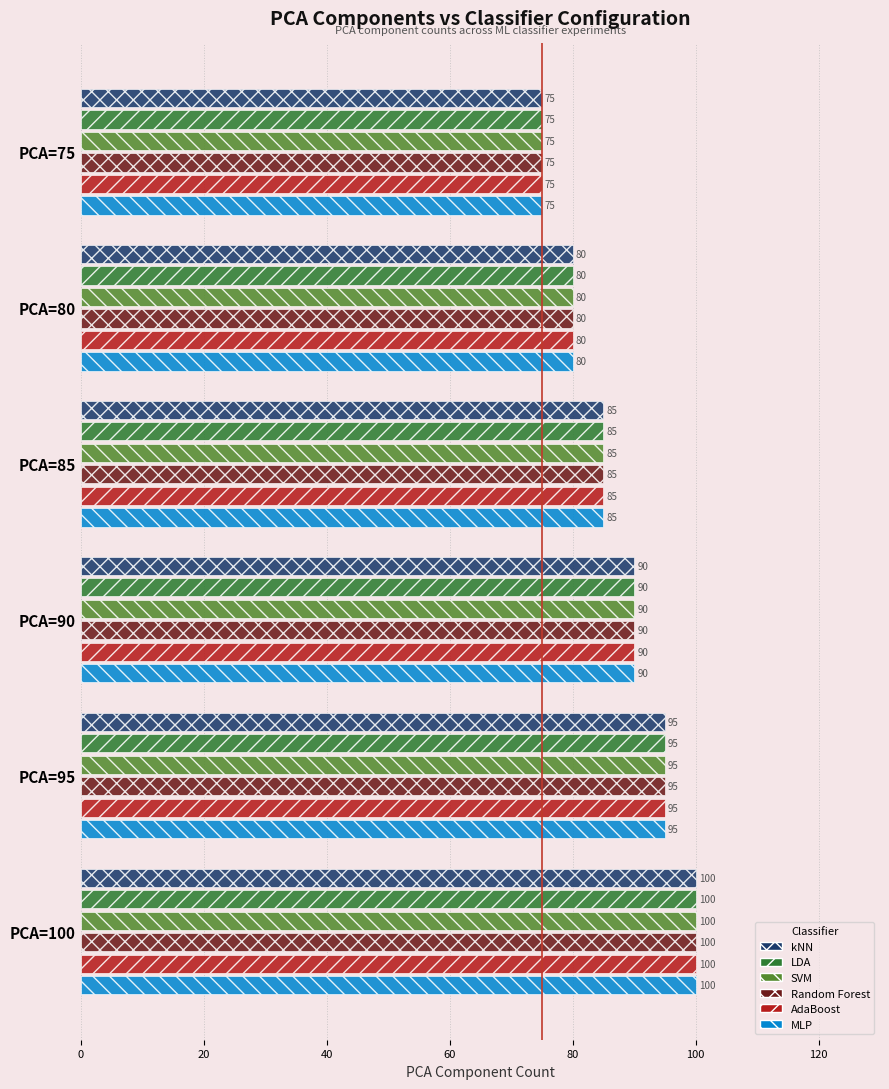

Which category has the lowest value across all series?

PCA=75